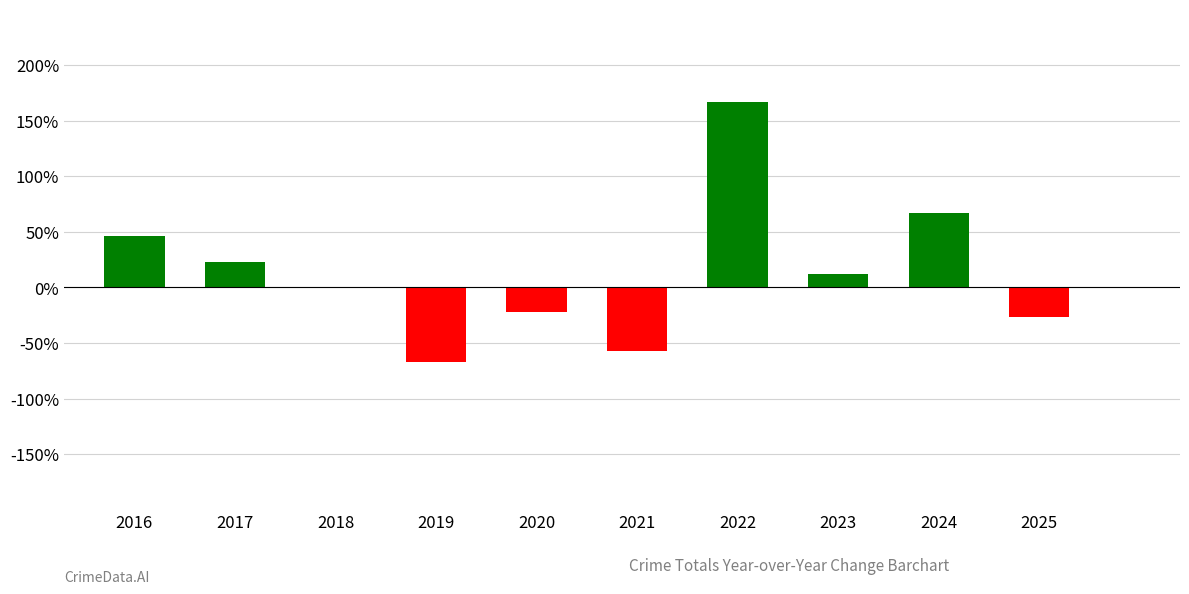

How many data points are above 12?

5